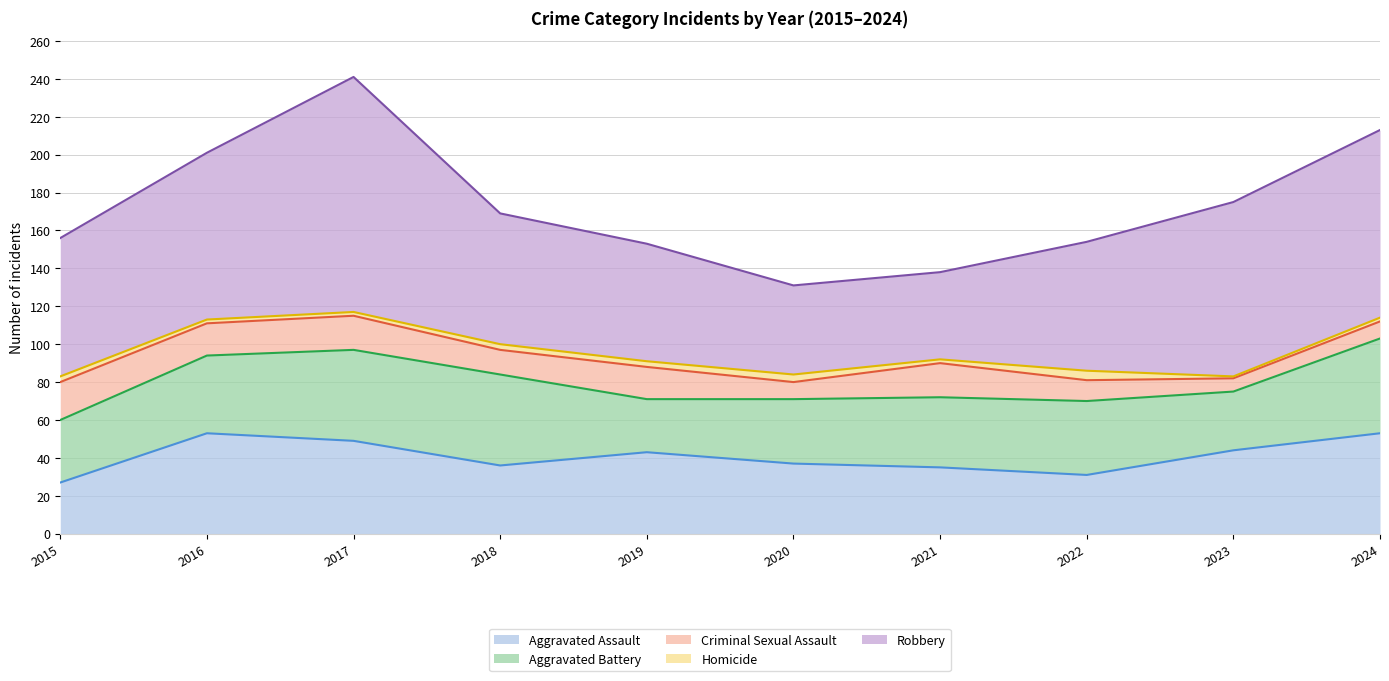

How many values in the Criminal Sexual Assault series are below 17?

5